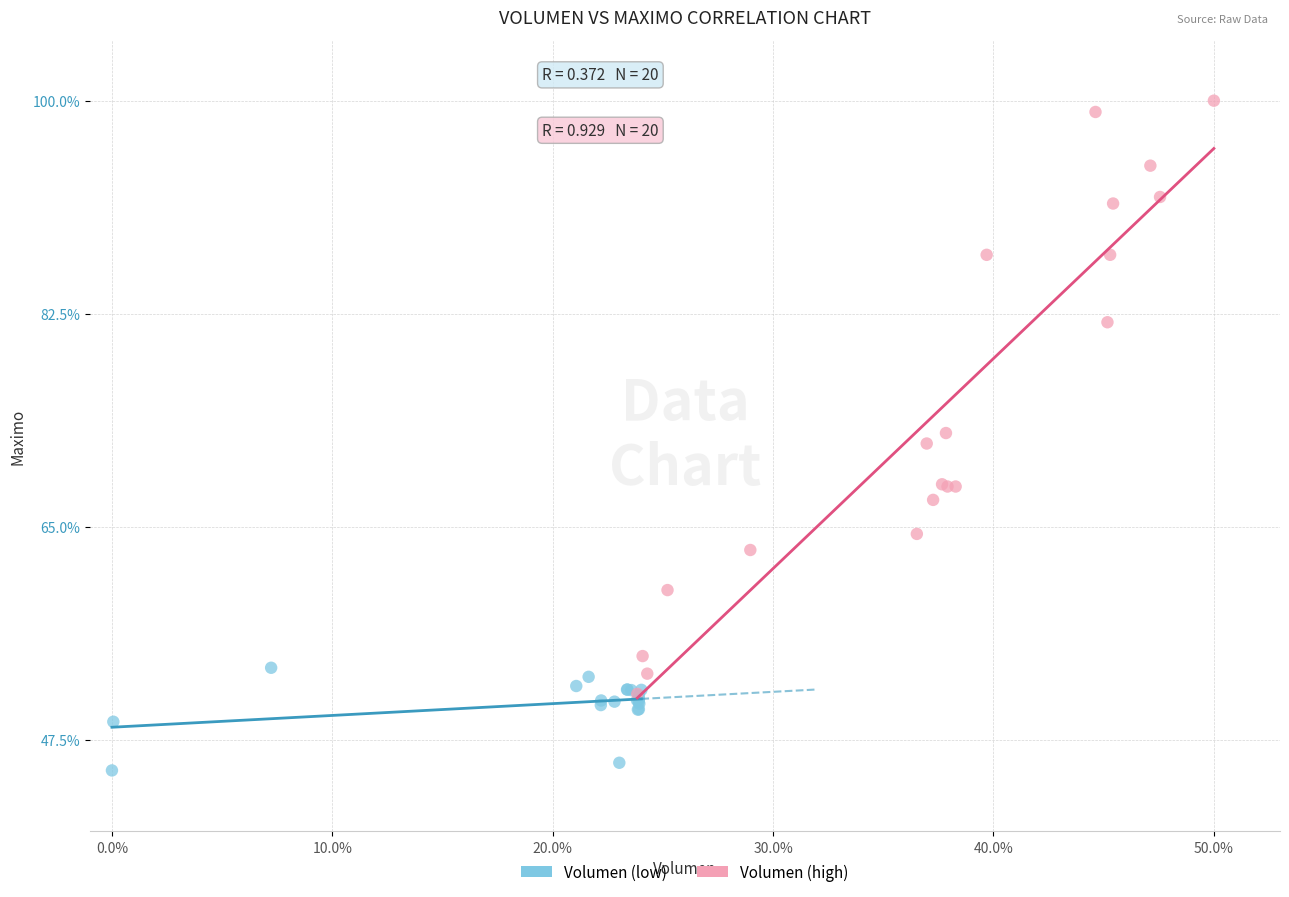

Which series has the largest Y range (max minus min)?

Volumen (high)